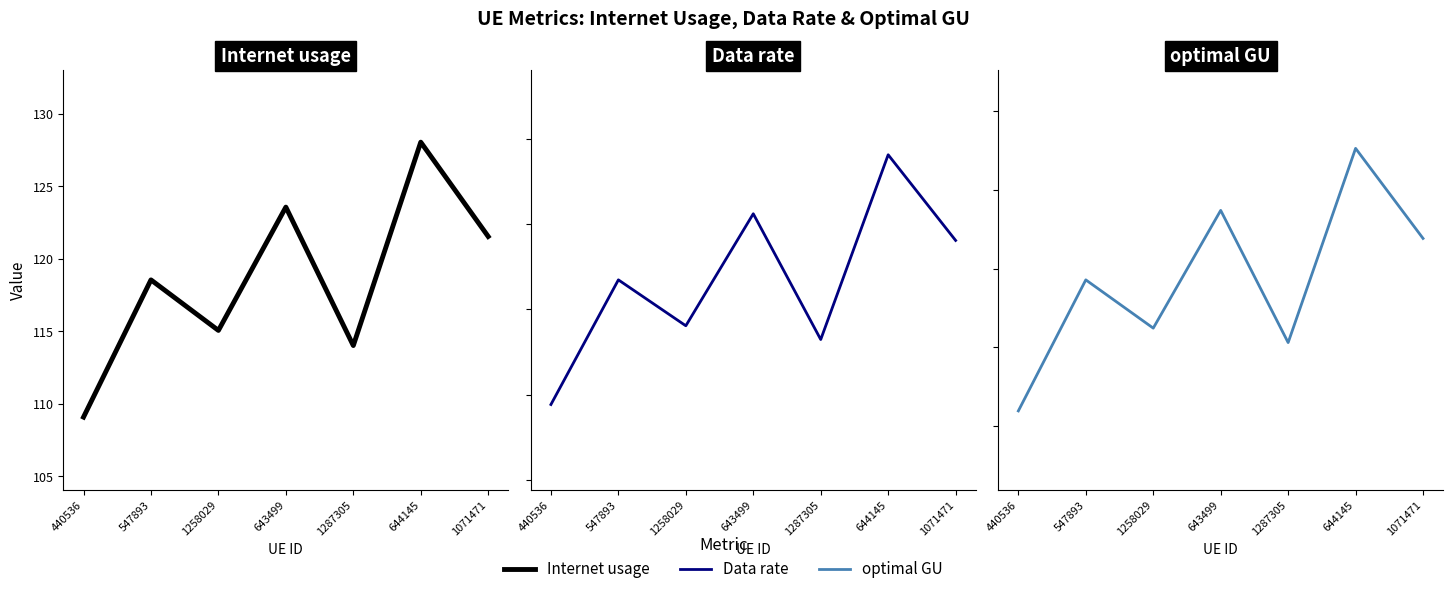

At which label does Data rate reach its peak?

644145